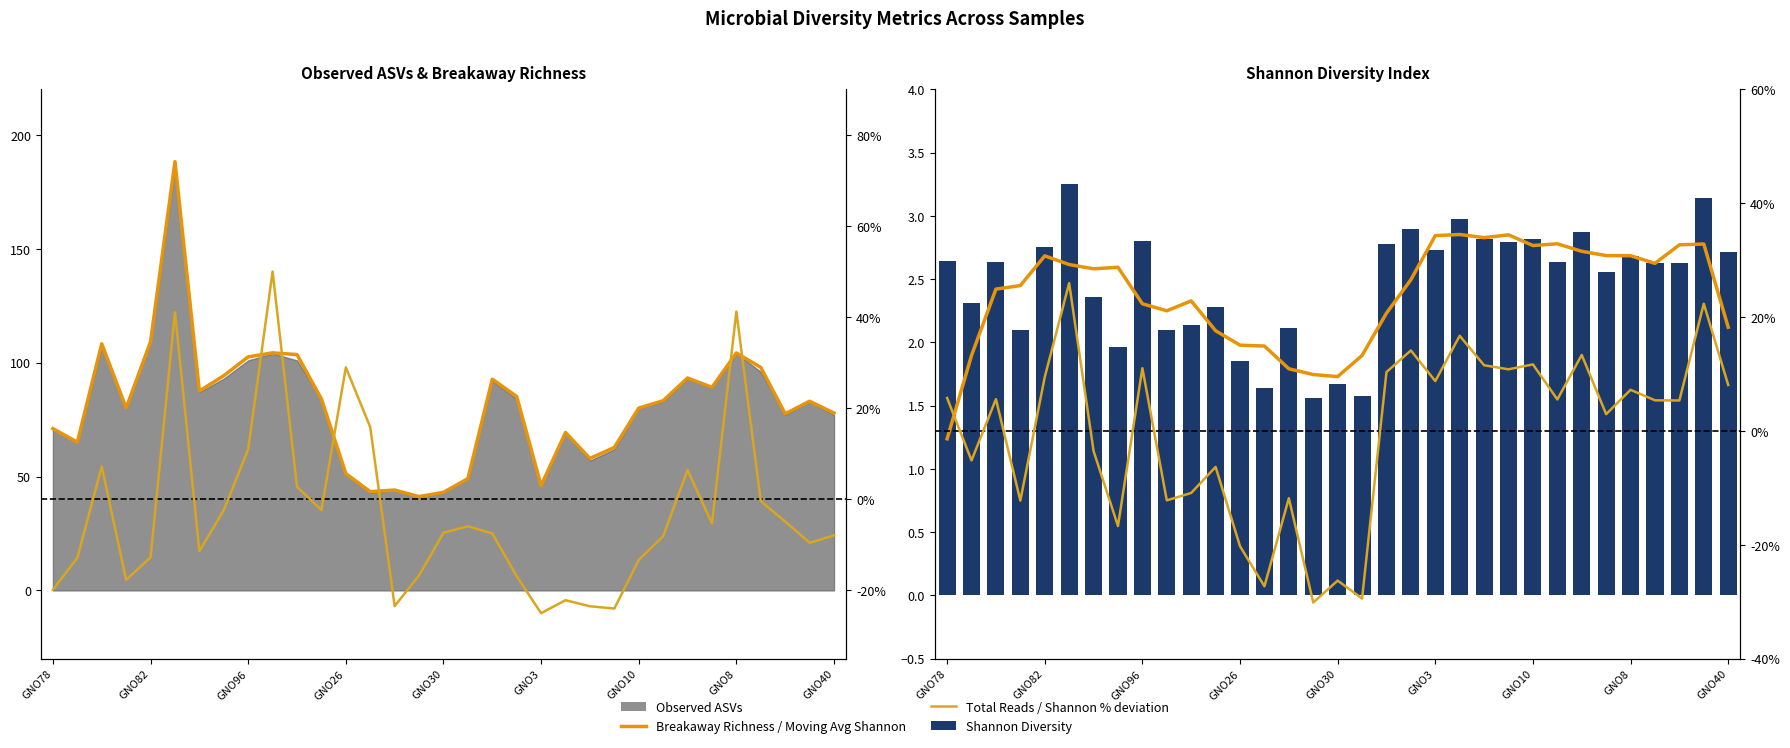

Count the number of data series in this chart.

5